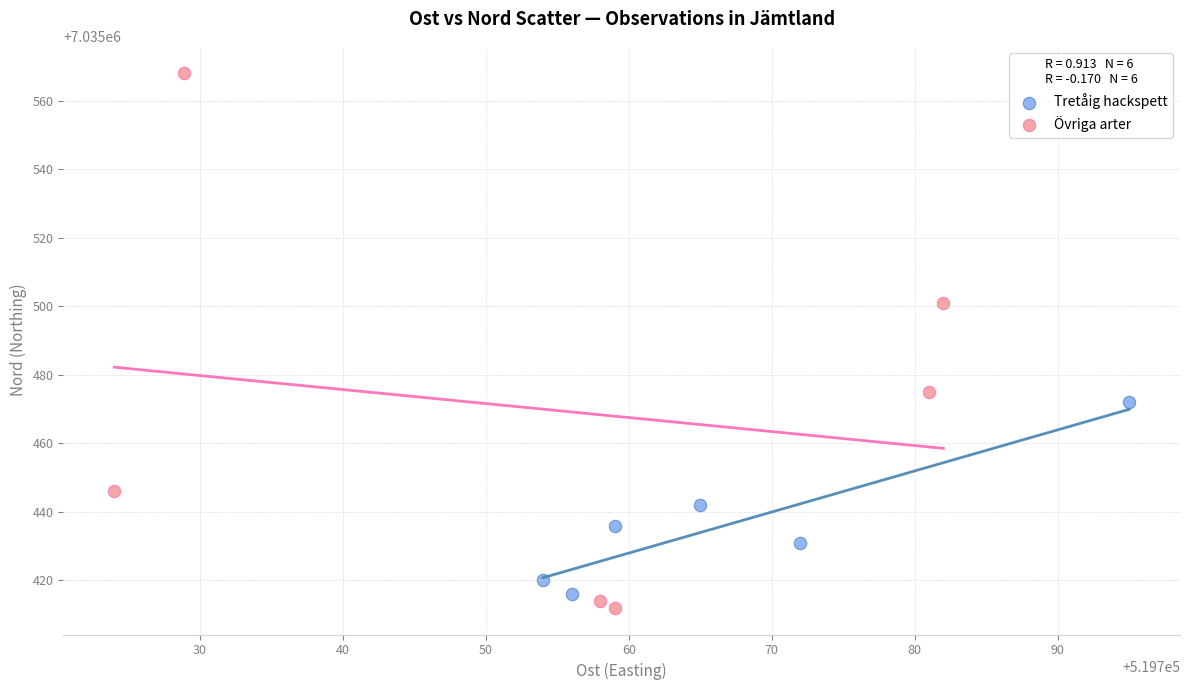

Which series has the largest Y range (max minus min)?

Övriga arter